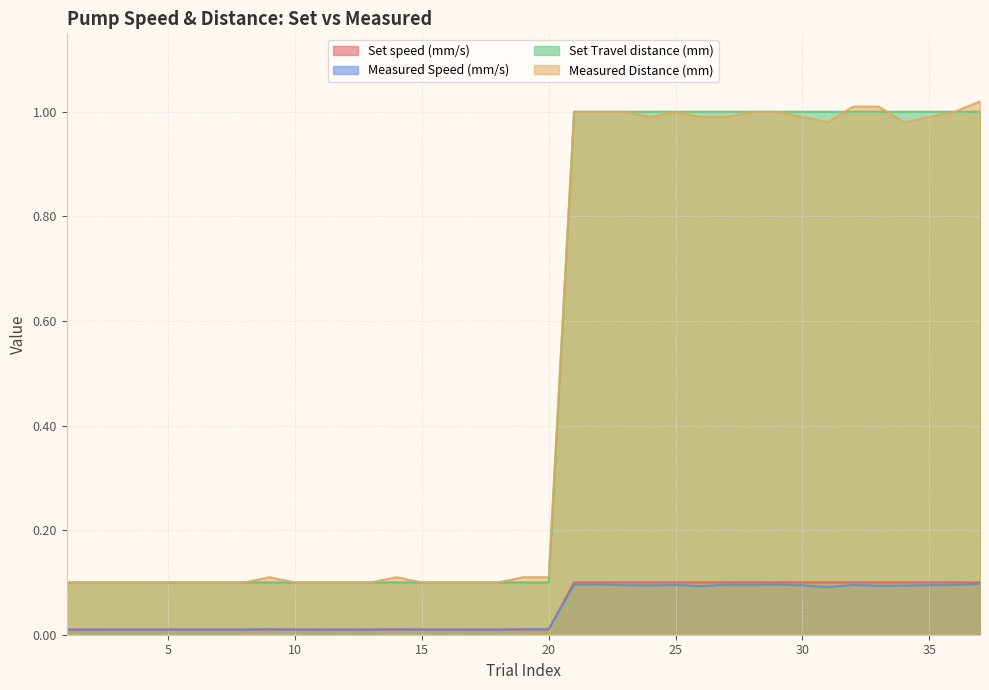

Which has a higher value, 29 or 15?

29